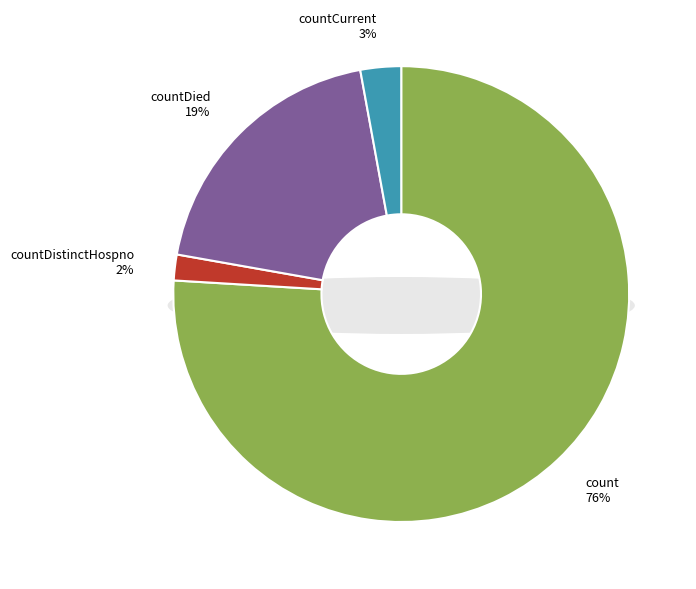

To the nearest percent, what is the average slice percentage?

25%